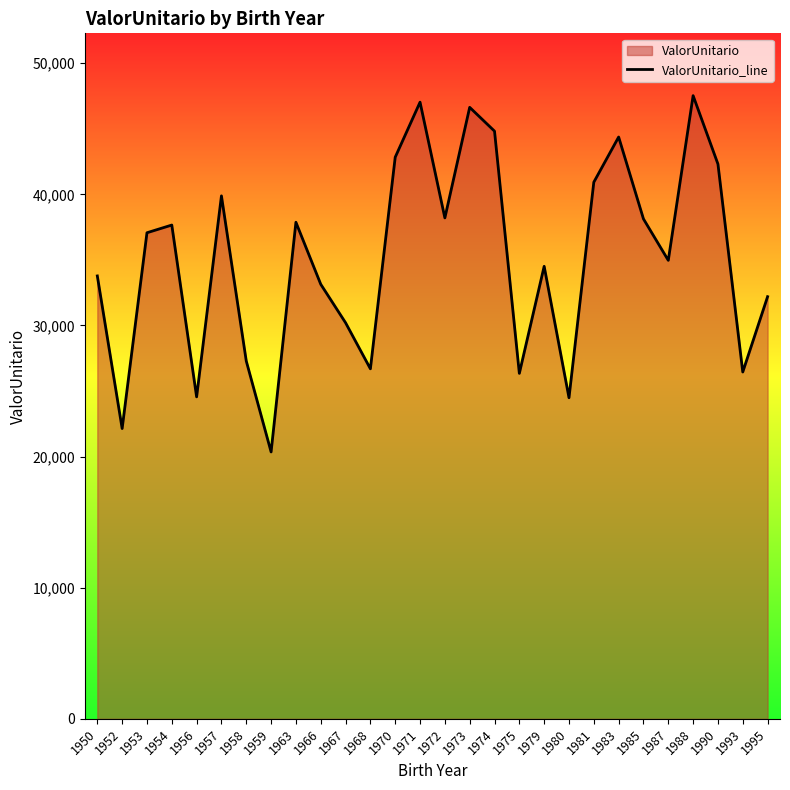

How many interior local valleys (lower than both neighbors) does the data have?

9